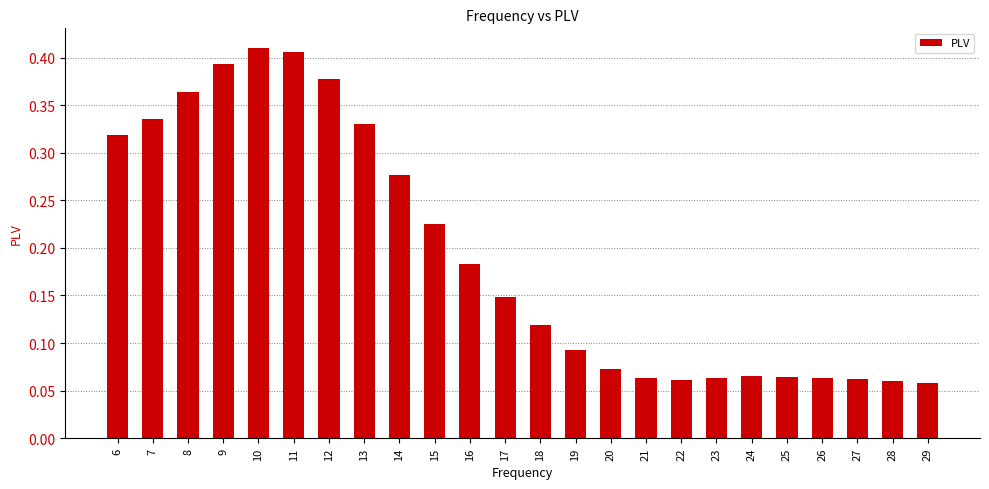

What is the change in value from 6 to 29?

-0.3